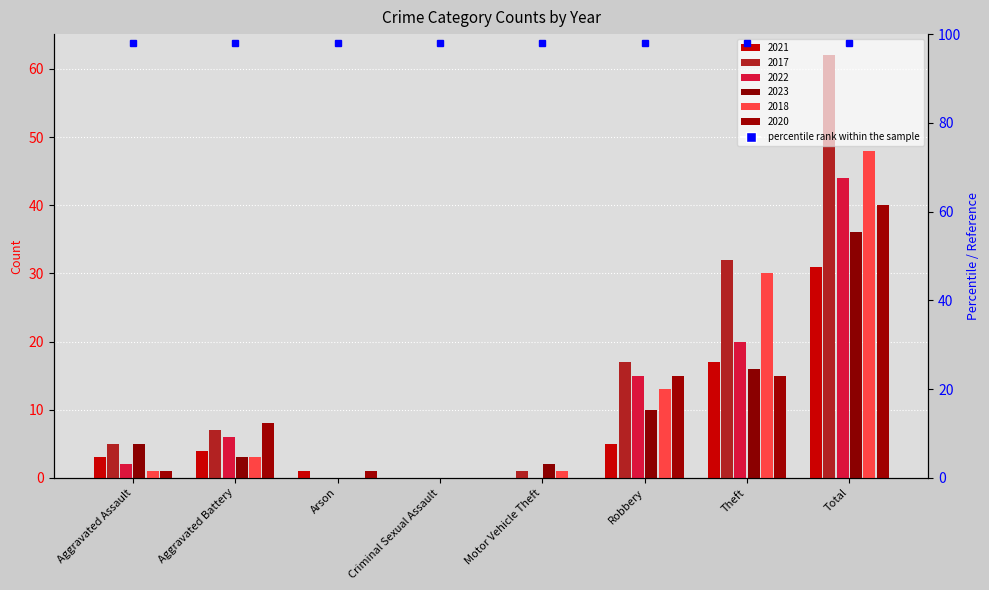

Does the chart contain any negative values?

No